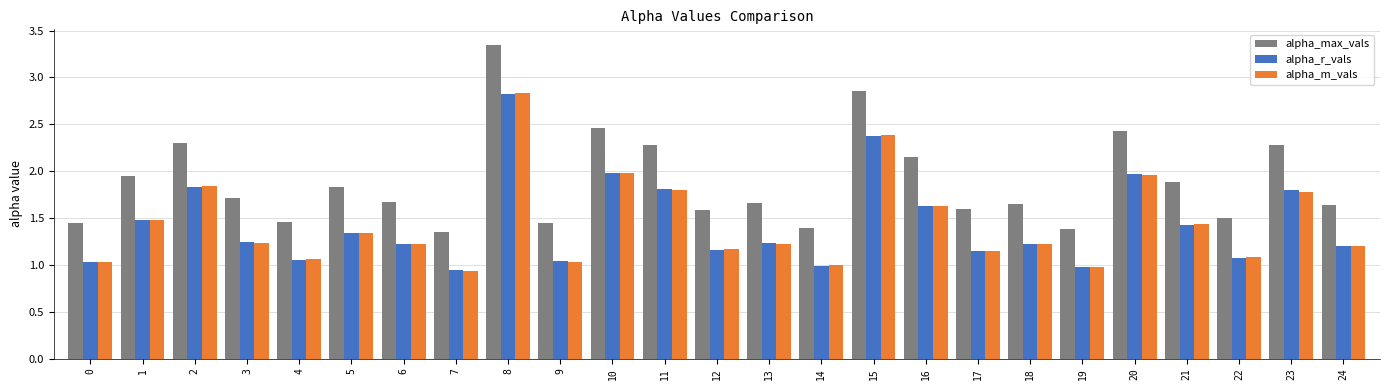

What is the sum of all alpha_m_vals values?

36.0